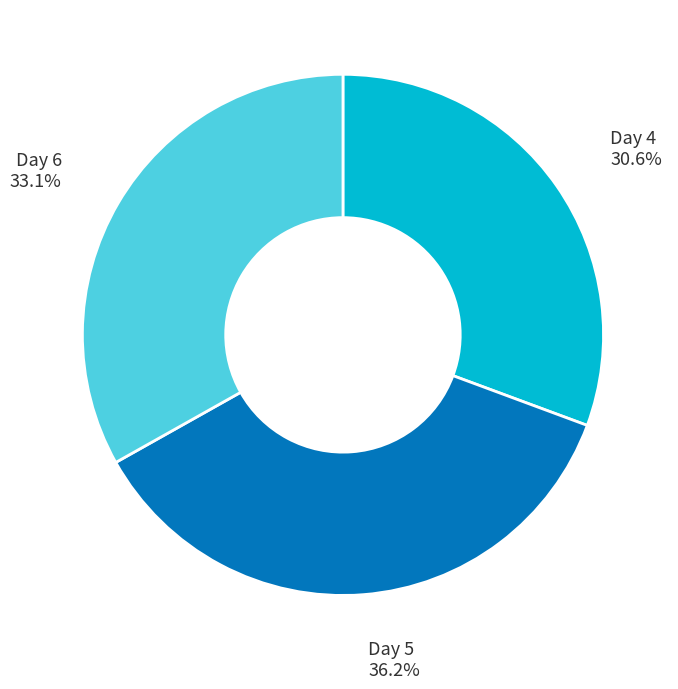

Is there a majority slice in this chart?

No